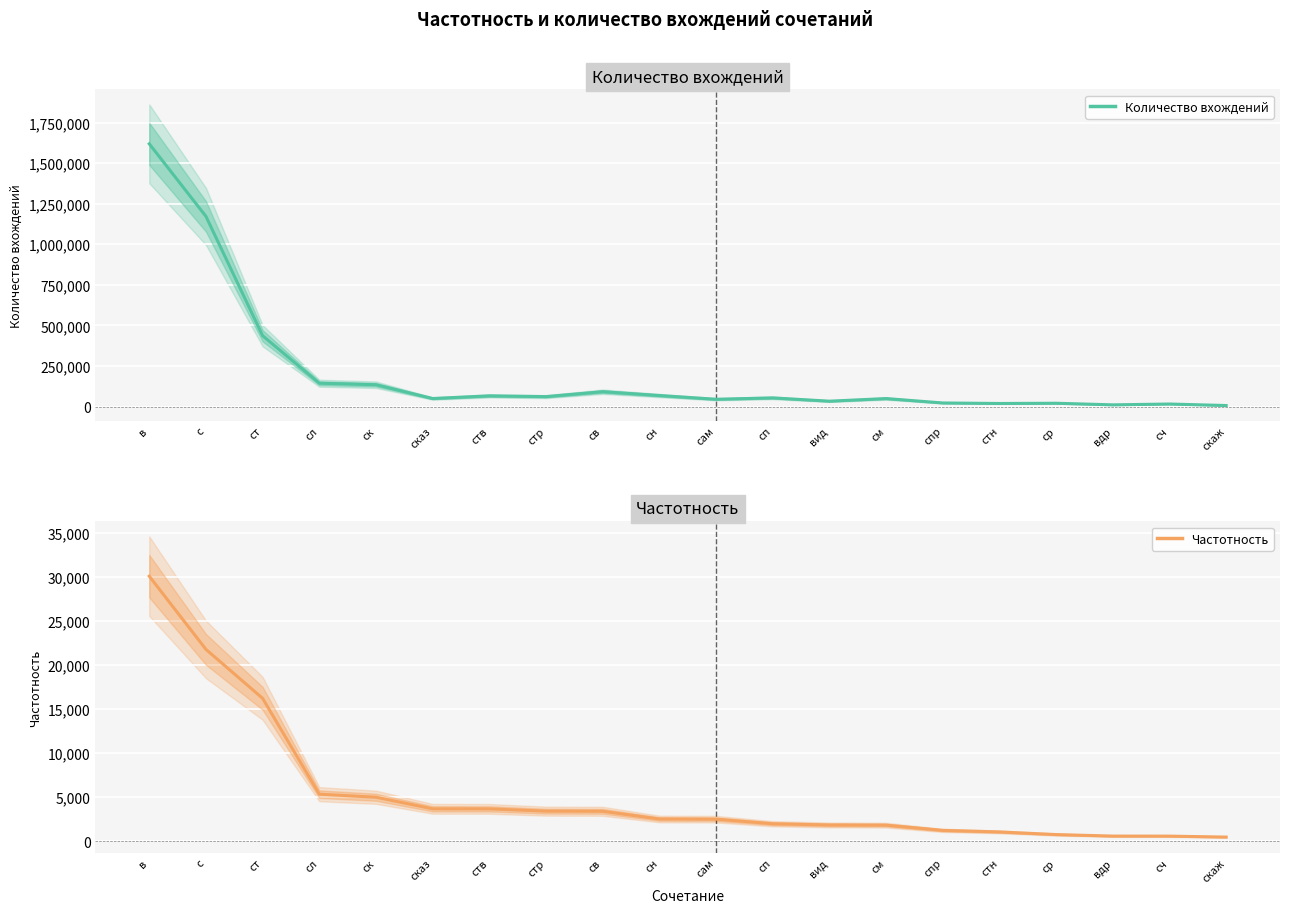

Is the value of Частотность at сказ greater than the value of Количество вхождений at стр?

No